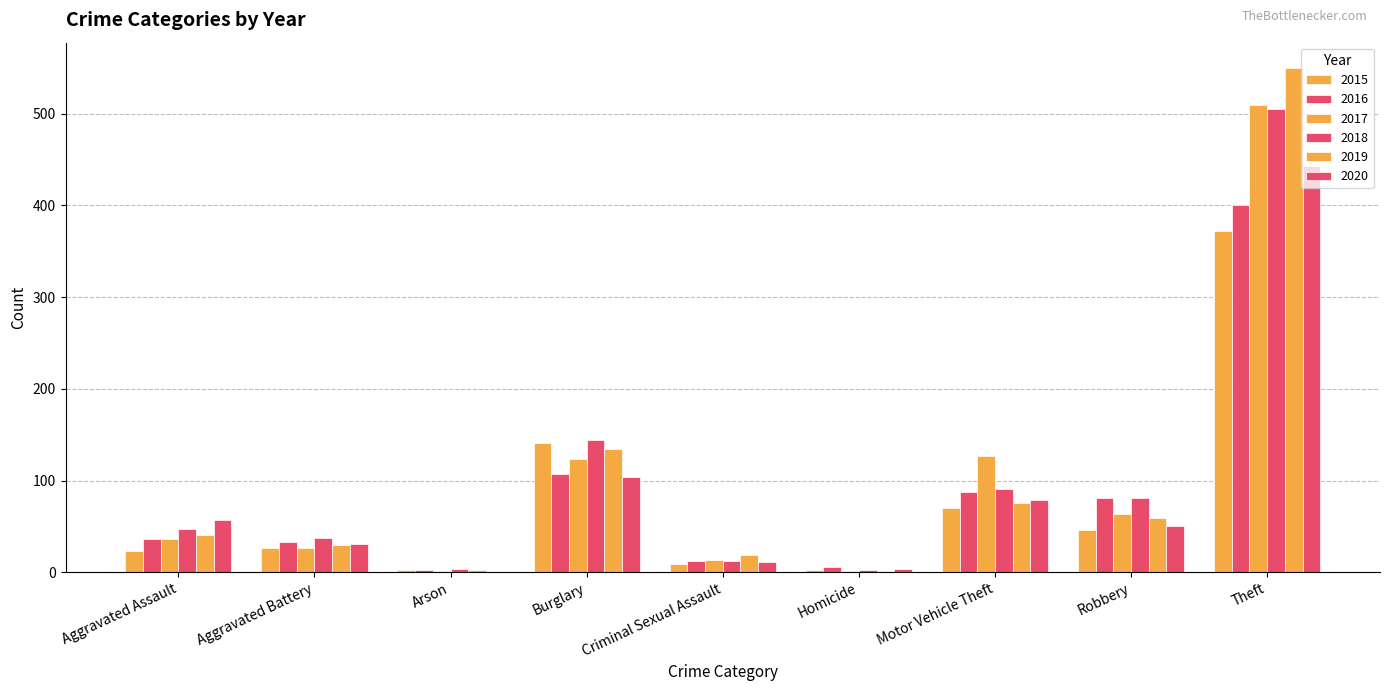

Reading left to right, extract all data points from this chart.

2015: 23	27	2	141	9	2	70	46	372
2016: 36	33	3	107	12	6	88	81	400
2017: 36	27	1	123	13	1	127	64	510
2018: 47	37	4	144	12	2	91	81	505
2019: 41	30	2	134	19	1	76	59	550
2020: 57	31	0	104	11	4	79	50	443